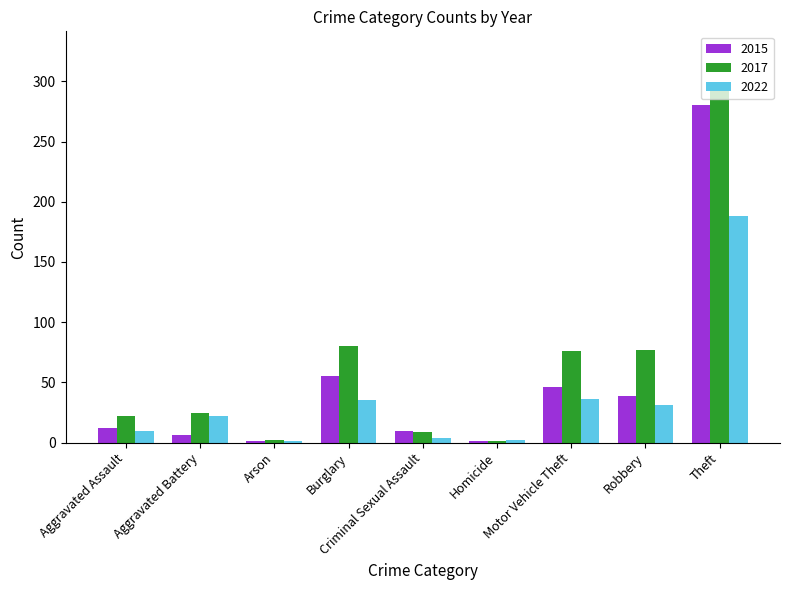

Which series has the largest total across all categories?

2017